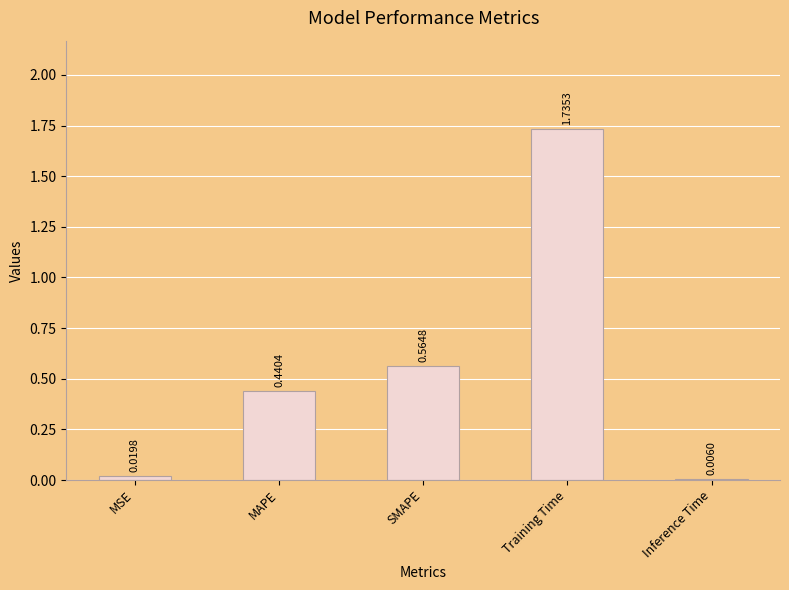

What is the sum of the values at Training Time and MSE?

1.8